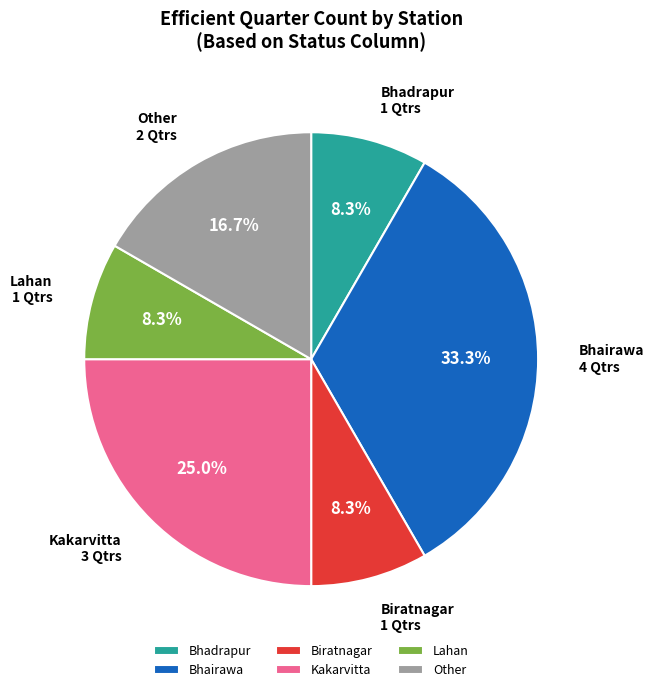

Which category has the biggest portion of the pie?

Bhairawa